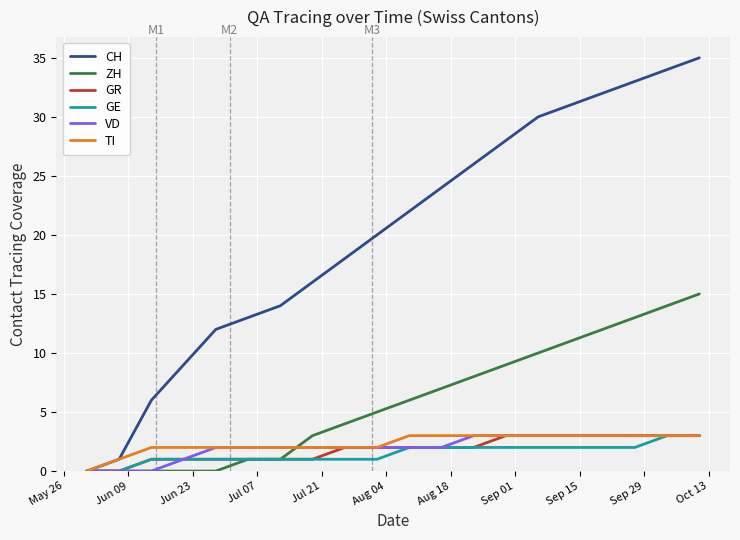

What is the maximum value for CH?

35